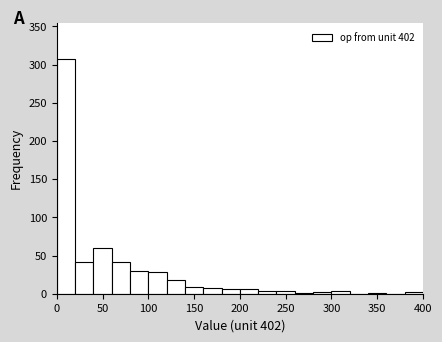

Reading left to right, transcribe this chart: for each bar, give the range it covers on the x-axis and its height. The values are not printed on the chart, so give them approximately, as read against the axis.

0 to 20: 310
20 to 40: 40
40 to 60: 60
60 to 80: 40
80 to 100: 30
100 to 120: 30
120 to 140: 20
140 to 160: 10
160 to 180: 5
180 to 200: 5
200 to 220: 5
220 to 240: under 5
240 to 260: under 5
260 to 280: under 5
280 to 300: under 5
300 to 320: under 5
320 to 340: 0
340 to 360: under 5
360 to 380: 0
380 to 400: under 5